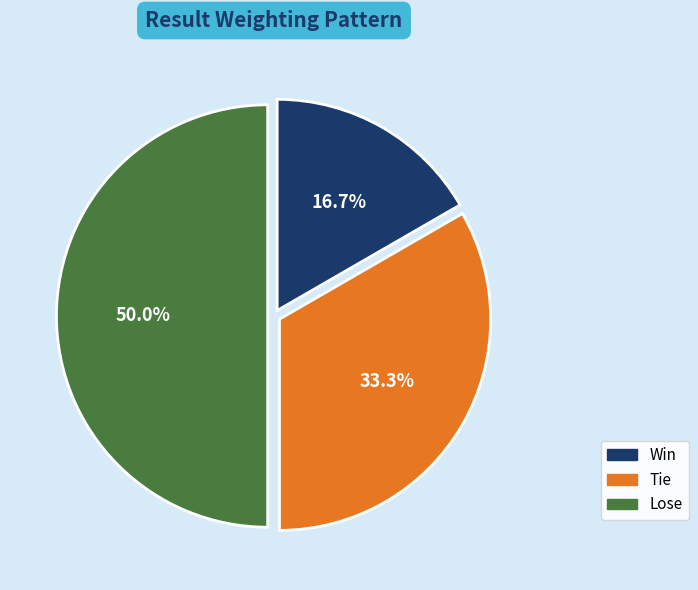

Is Tie the majority of the pie?

No